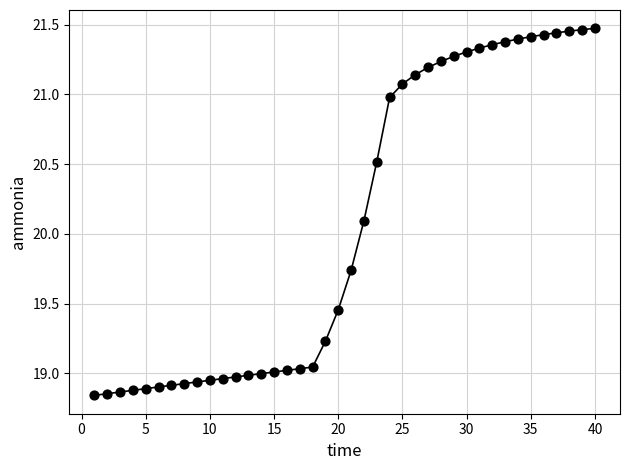

What Y value in the scatter plot is closest to 20?

20.1